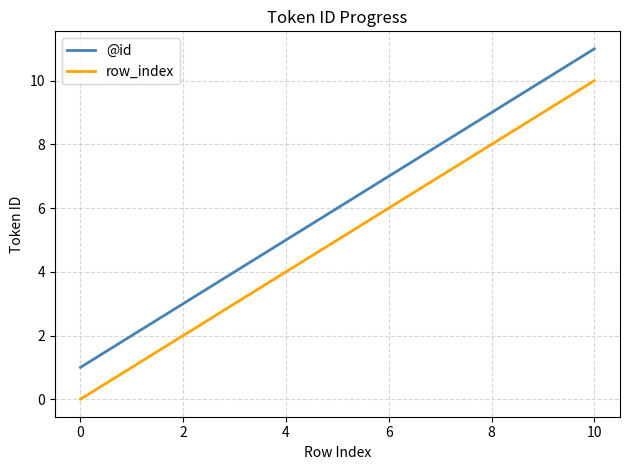

What is the difference between the maximum and minimum values in the @id series?

10